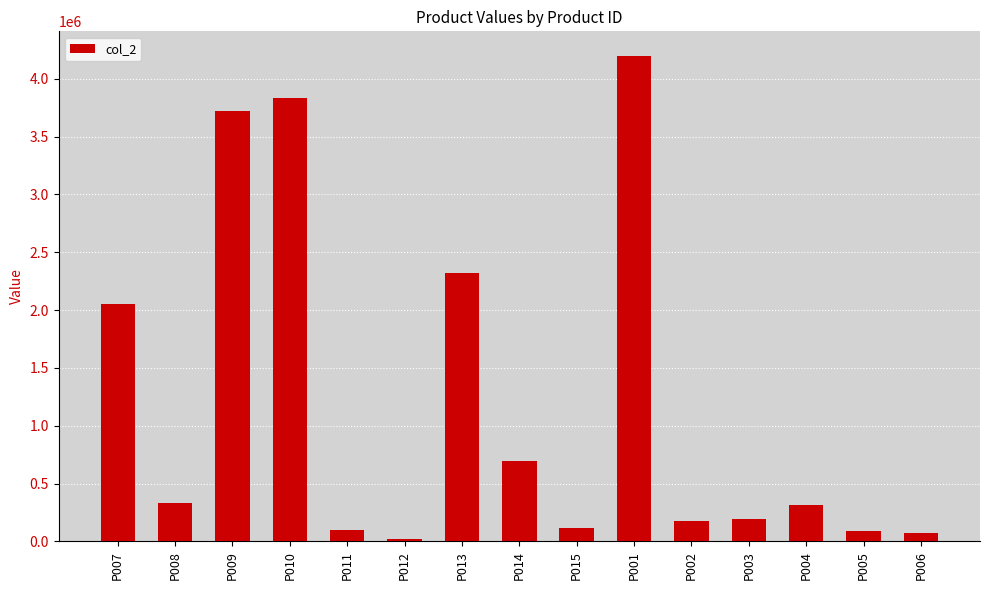

What is the greatest value displayed?

4199600.0